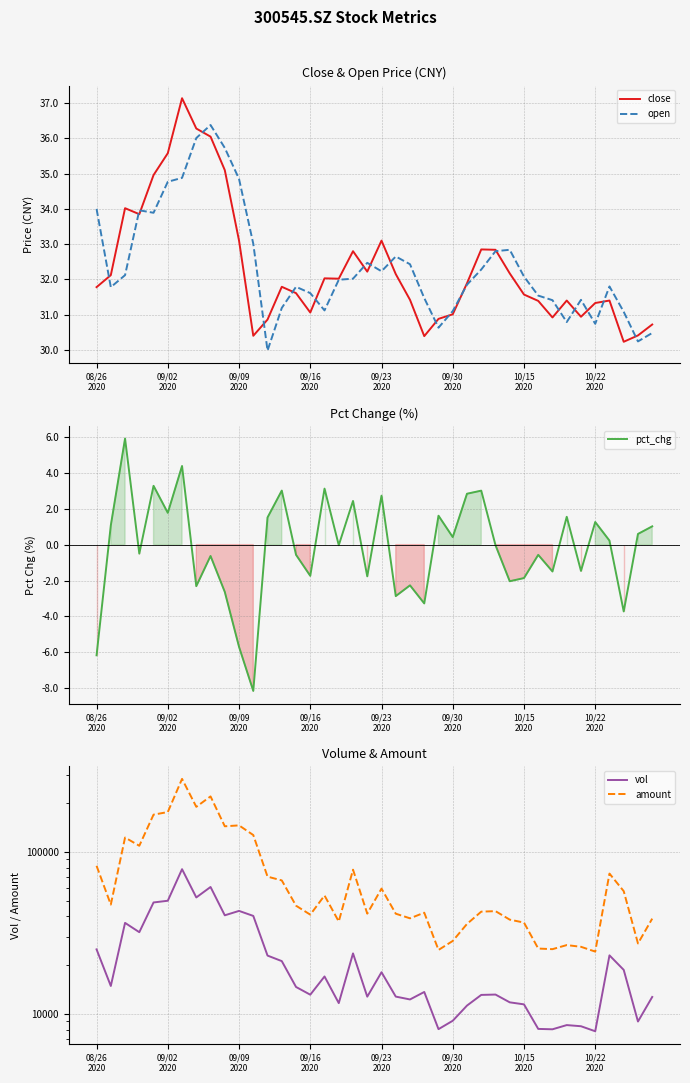

True or false: vol has more than 1 interior local peaks.

True